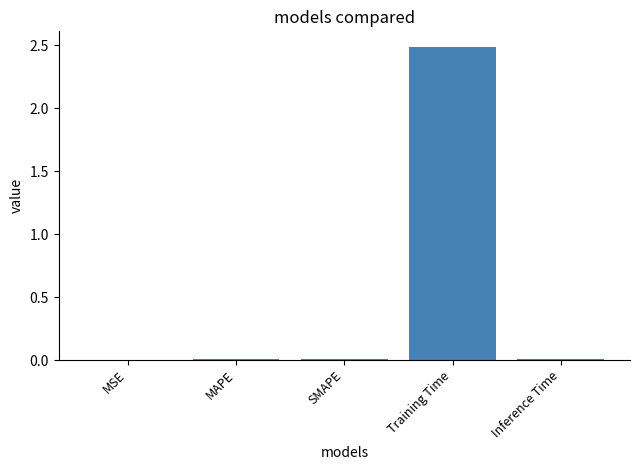

What is the sum of all values?

2.5